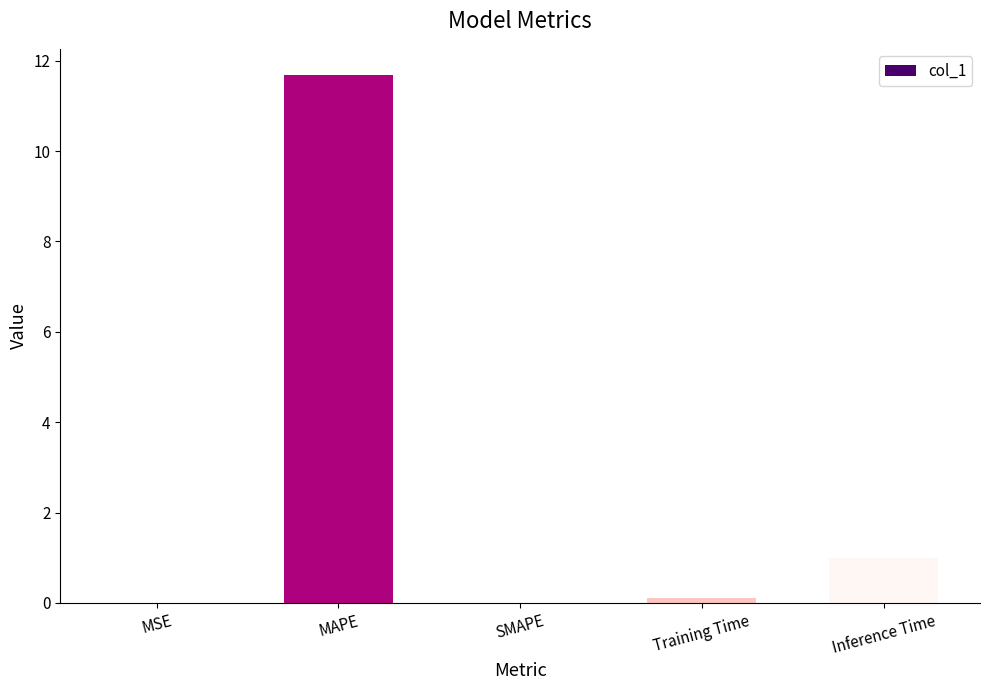

The chart shows a value of 0.1 at Training Time. True or false?

True